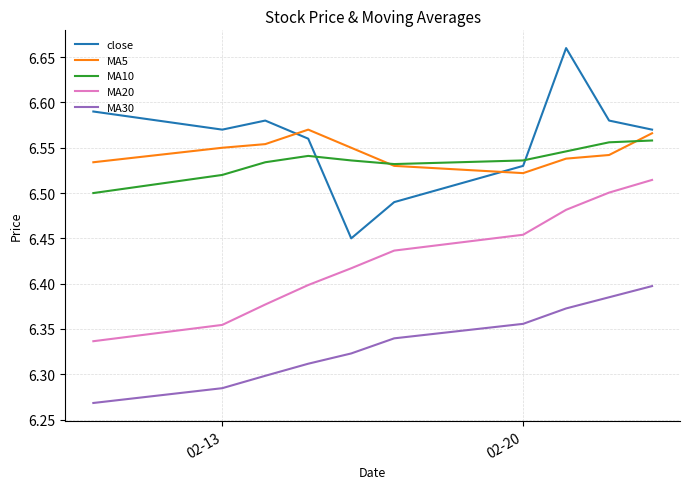

Which series has the largest range (max minus min)?

close